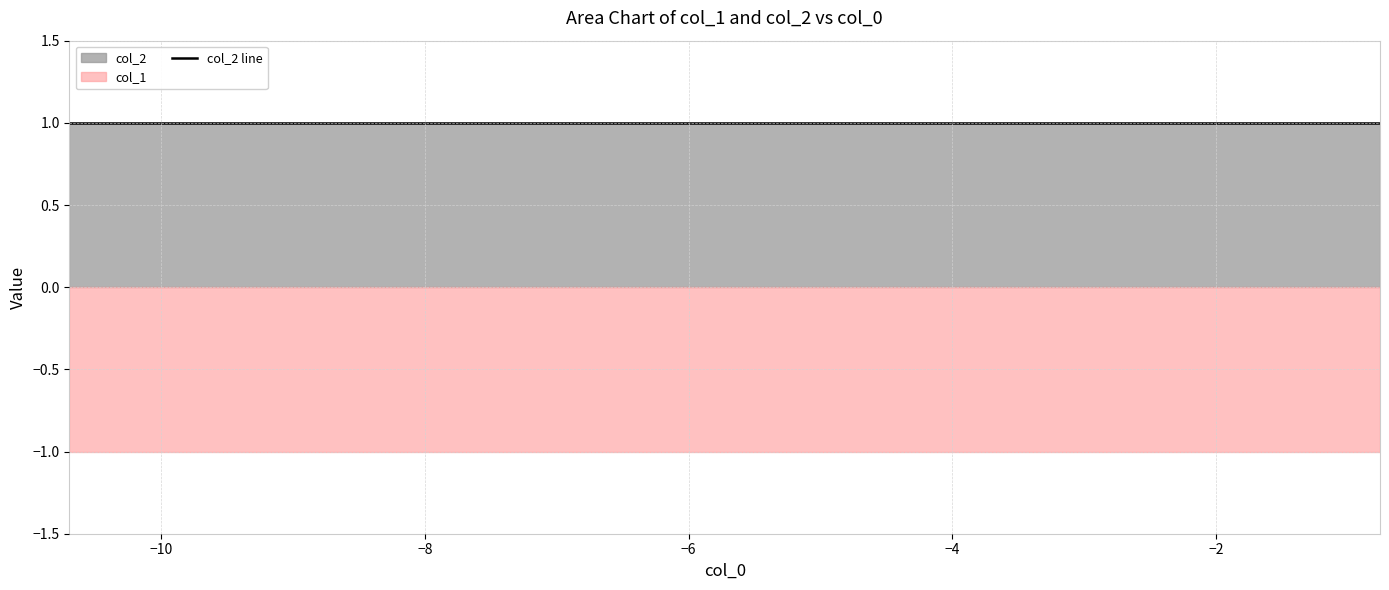

True or false: col_1 has more than 0 interior local peaks.

False